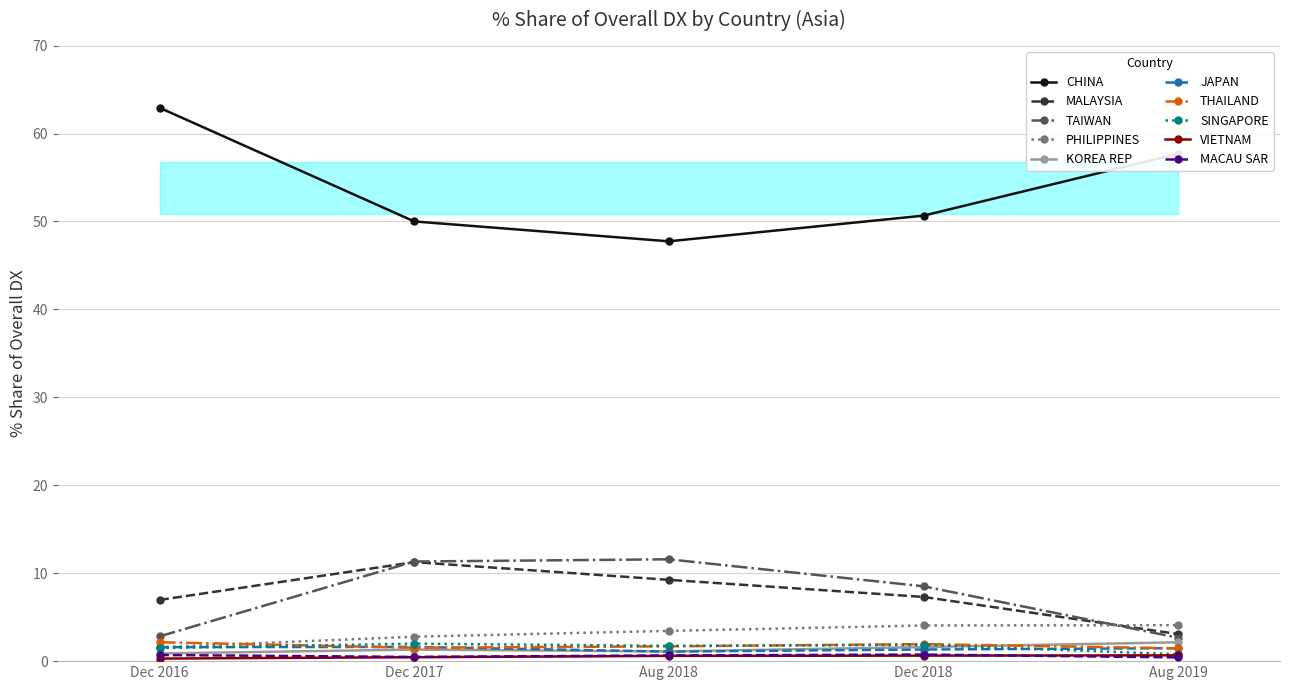

What is the difference between the % Share 201908 values at VIETNAM and MALAYSIA?

2.4